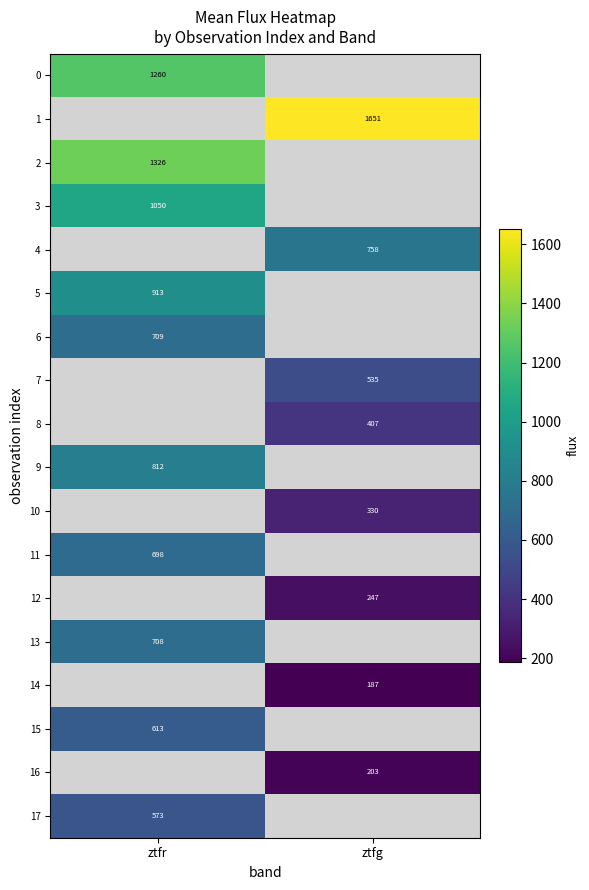

Rank the categories by 0 value from lowest to highest.

ztfr, ztfg